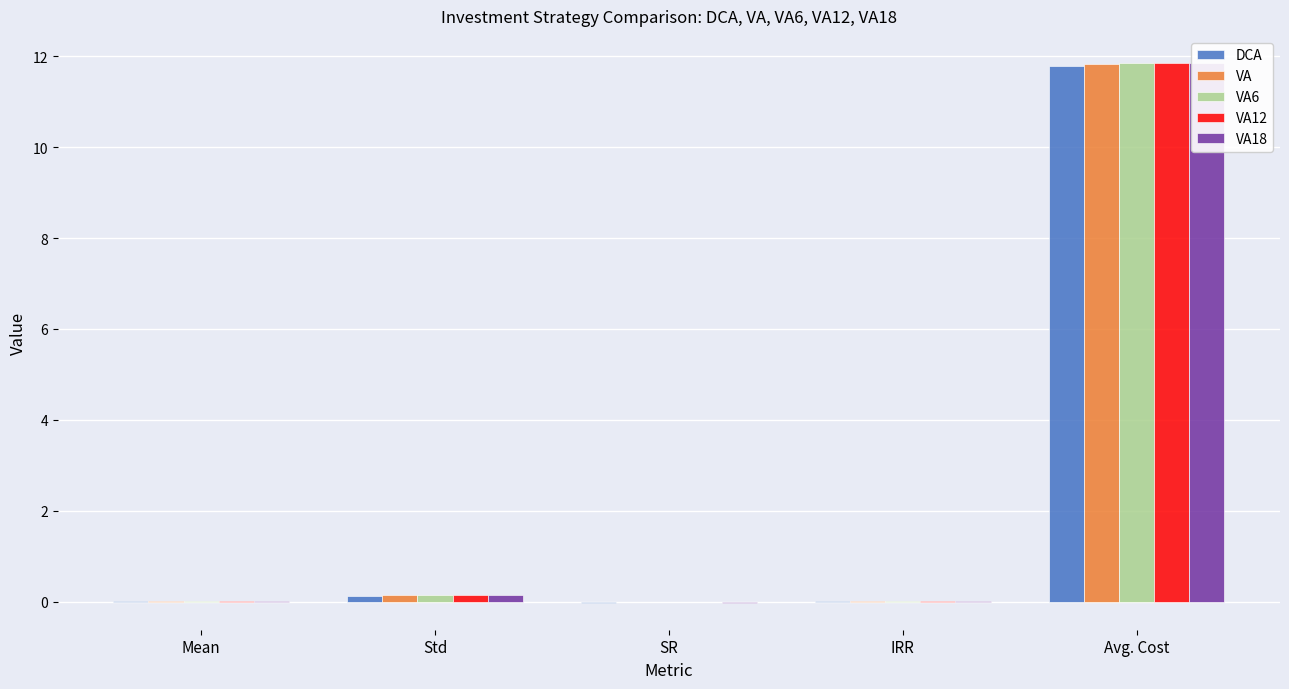

What is the difference between the VA values at IRR and Avg. Cost?

11.8